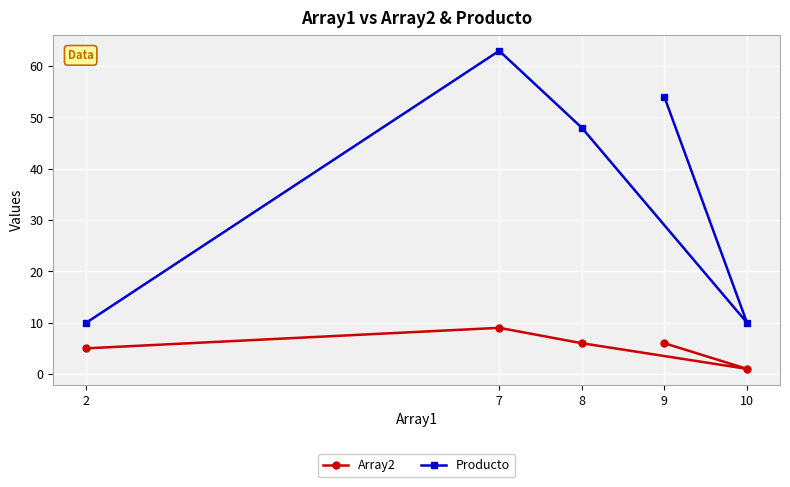

Rank the series at 9 from lowest to highest value.

Array2, Producto